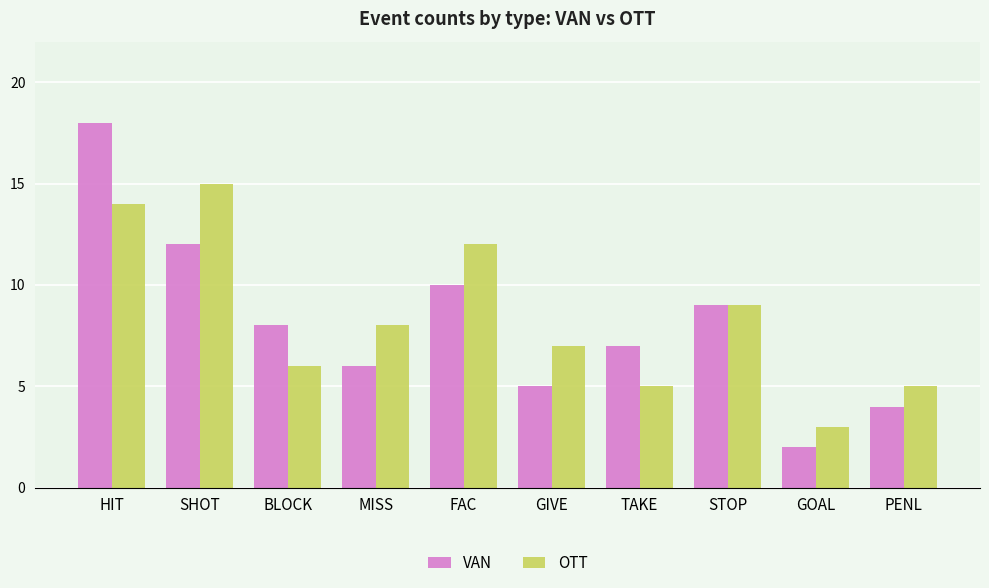

How many groups of bars are there?

10